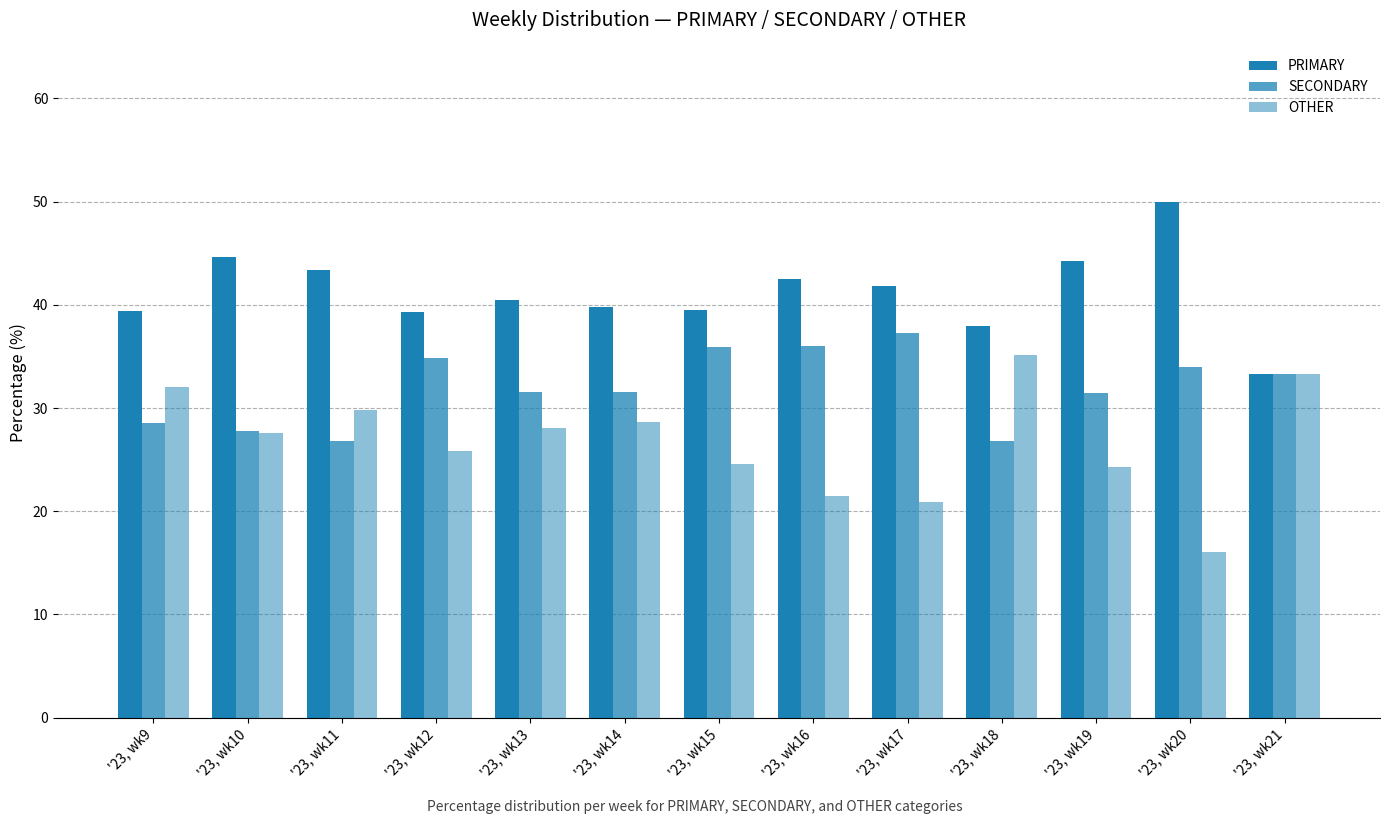

How many bars are there in each group?

3